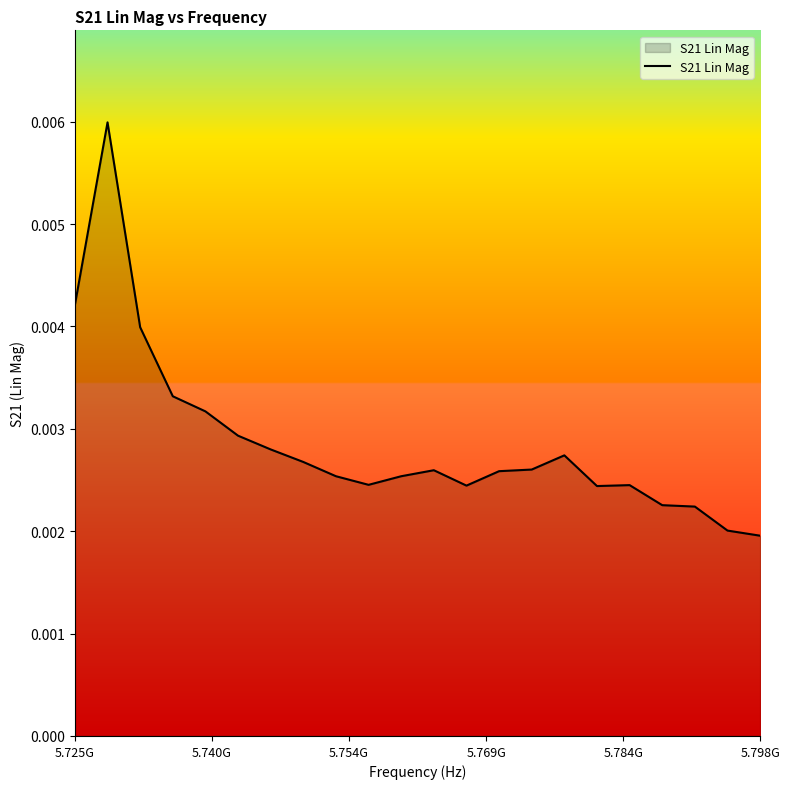

Is this an area chart (filled region under the line)?

Yes